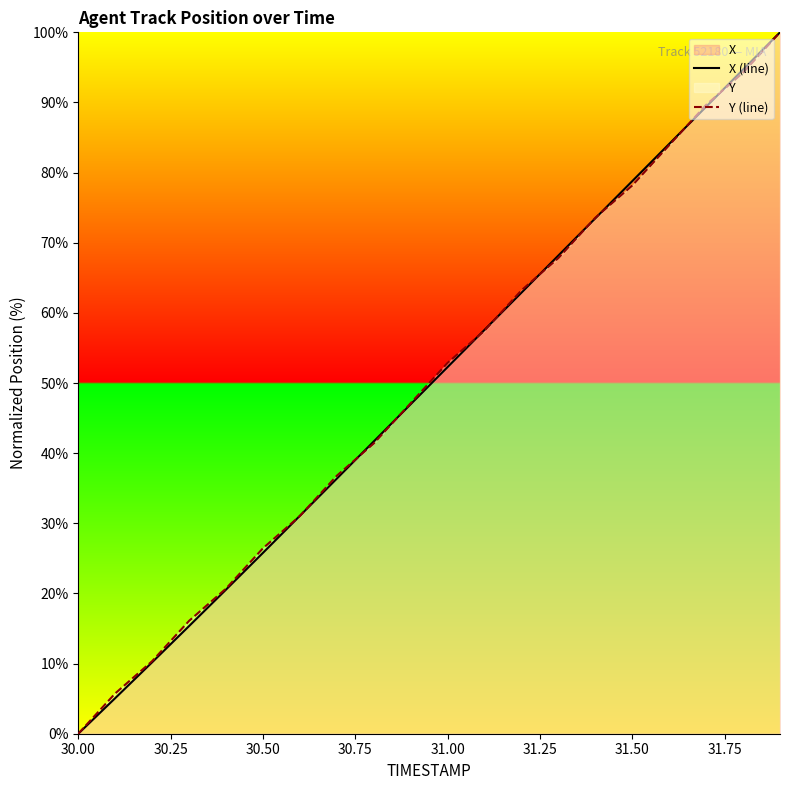

The Y (line) series shows 36.4 at 30.50. True or false?

False